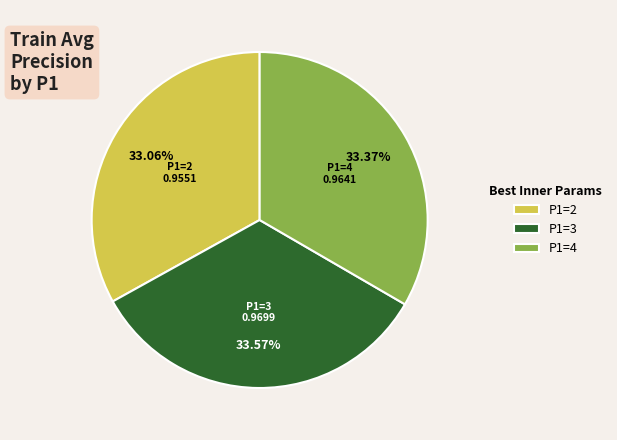

Is the sum of P1=3 and P1=4 greater than half?

Yes